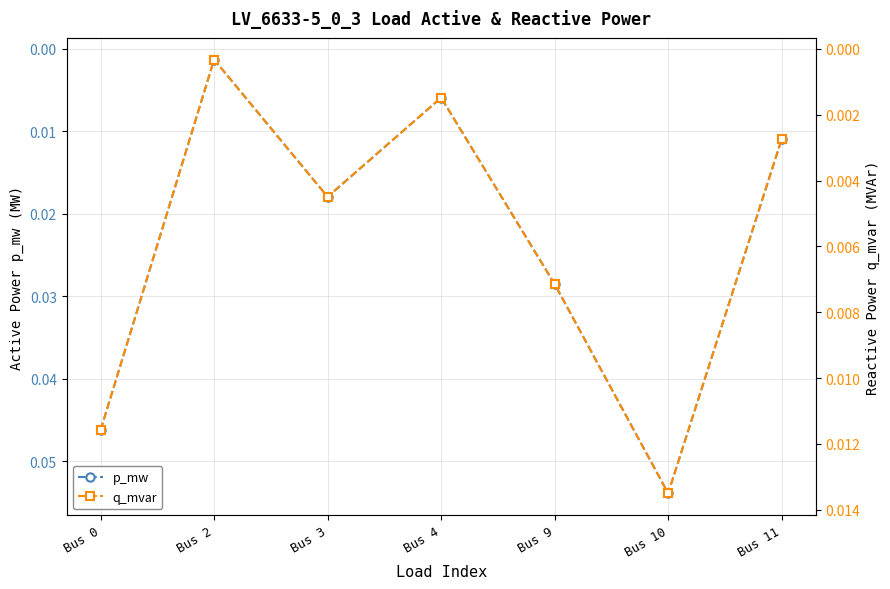

At which label is q_mvar closest to 0?

Bus 2